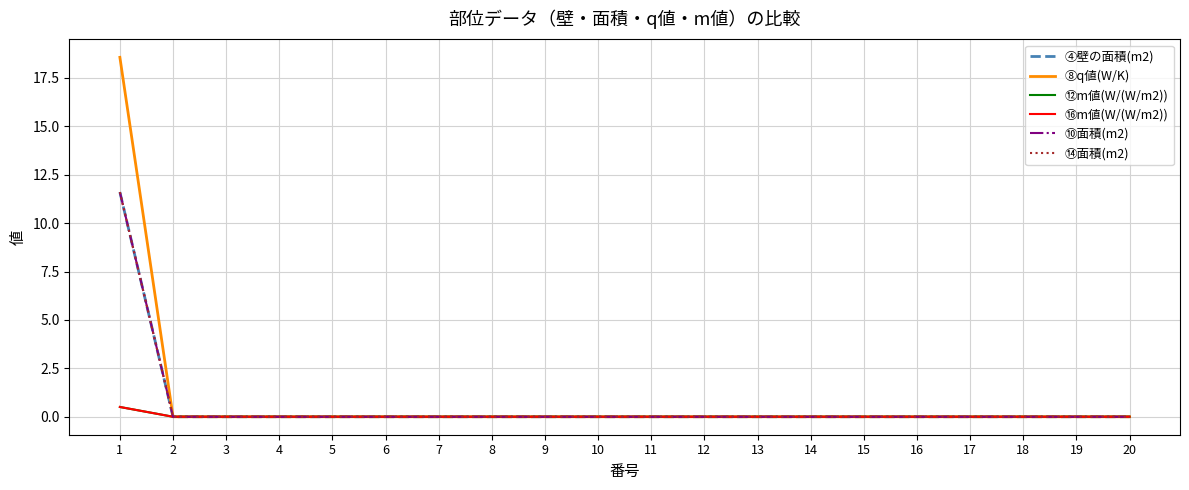

How many ⑯m値(W/(W/m2)) values are between 0 and 1?

20